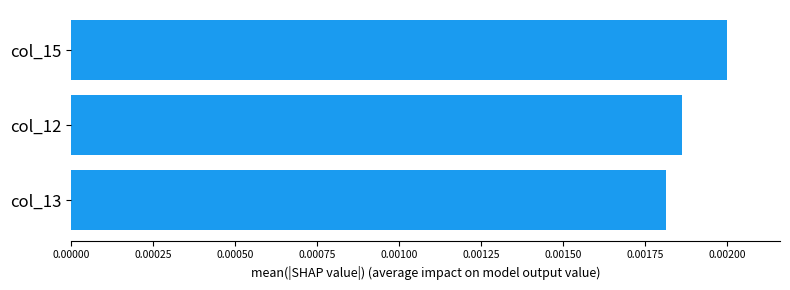

Are the bars horizontal?

Yes